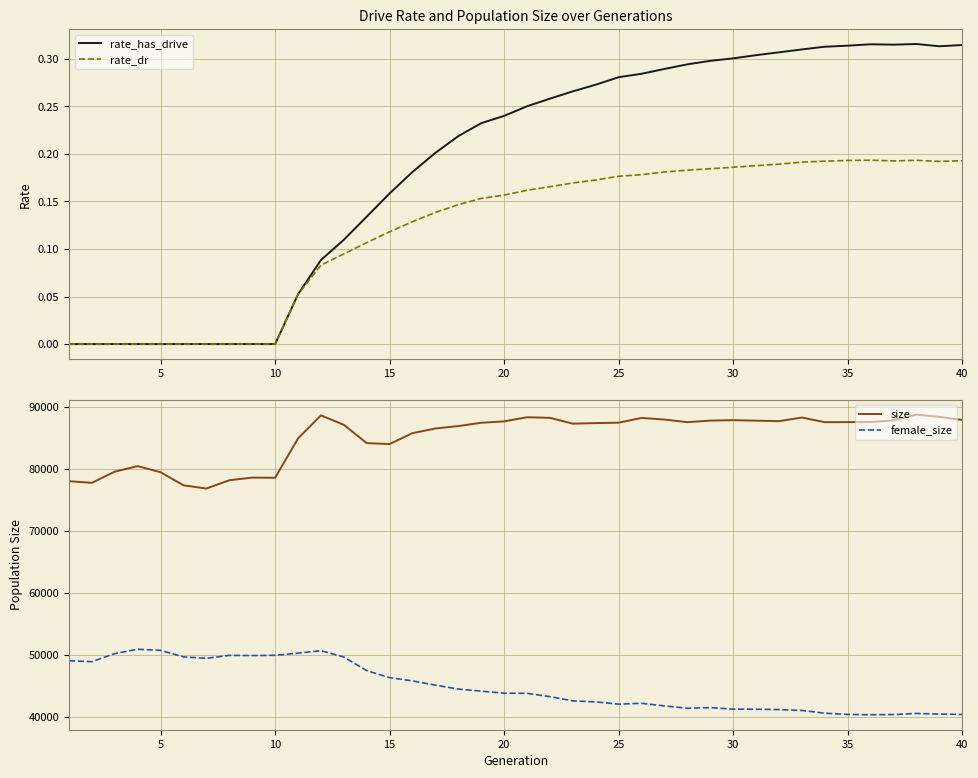

True or false: female_size and size cross at least once.

False